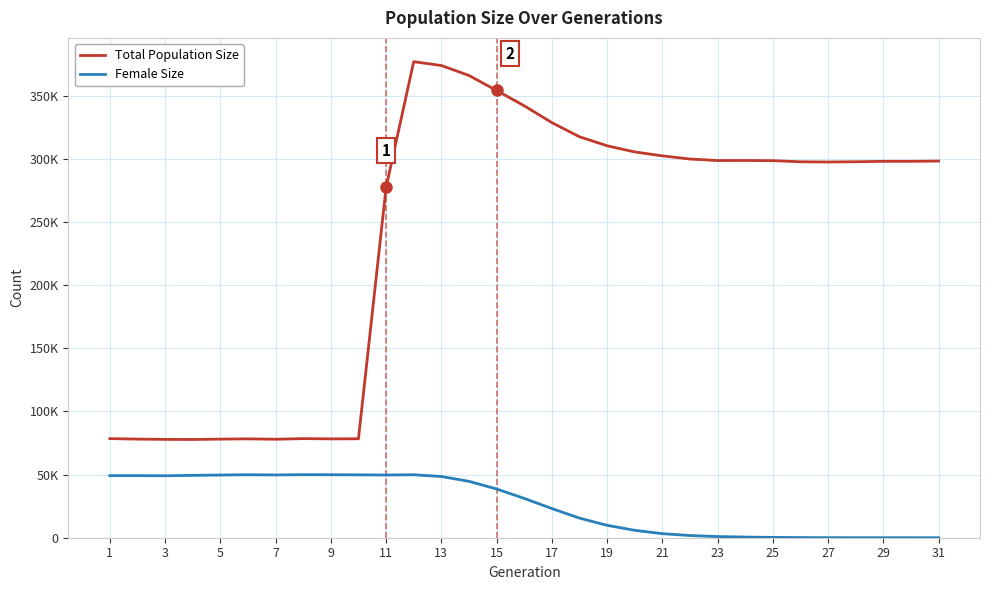

Does the chart display data point markers on the line(s)?

No